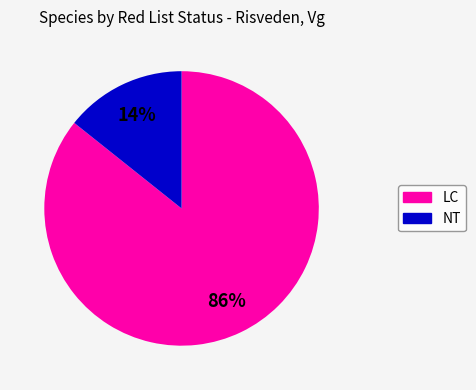

Is there a majority slice in this chart?

Yes